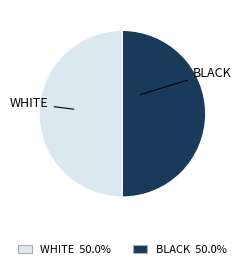

Approximately how many times larger is the value at BLACK compared to WHITE?

1.0